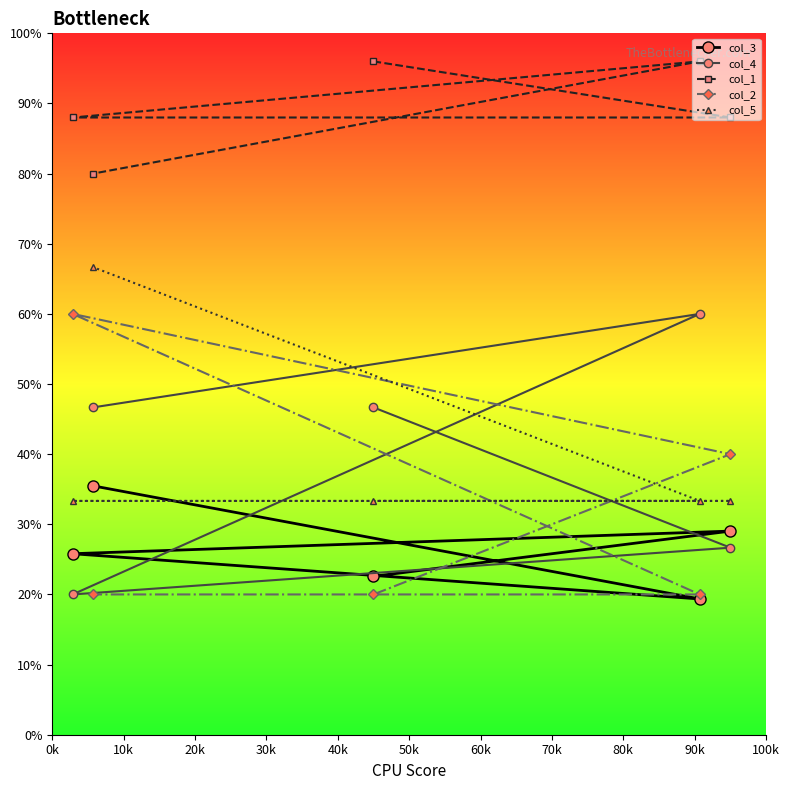

What is the minimum value for col_4?

20.0